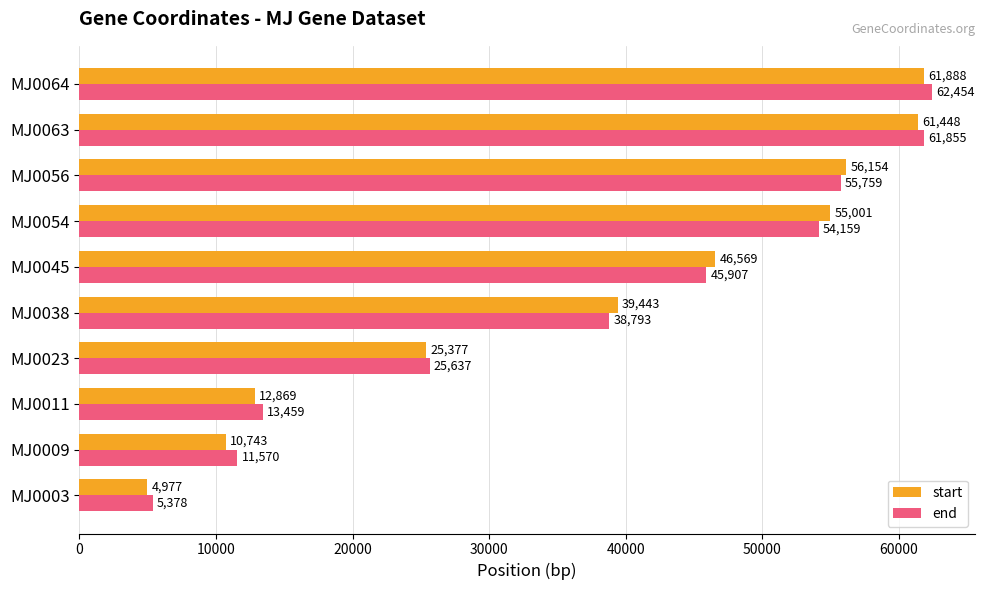

What is the maximum value shown in the chart?

62454